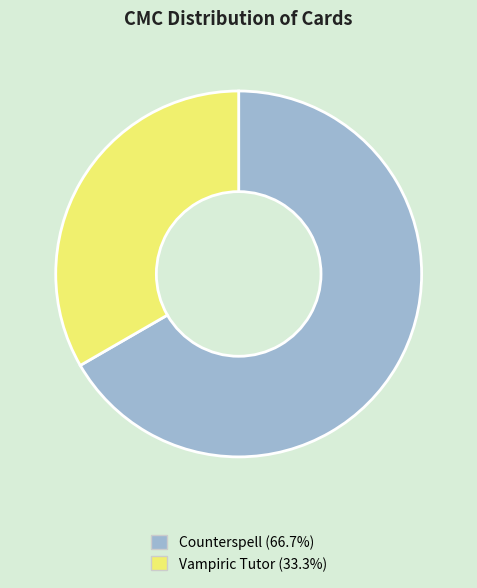

Is there any slice that represents more than half of the pie?

Yes